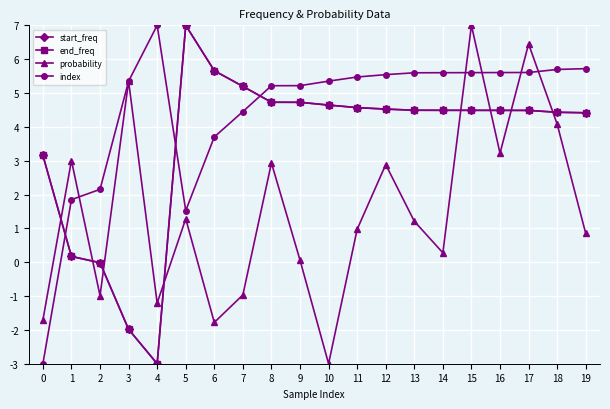

How many series are shown in this chart?

4